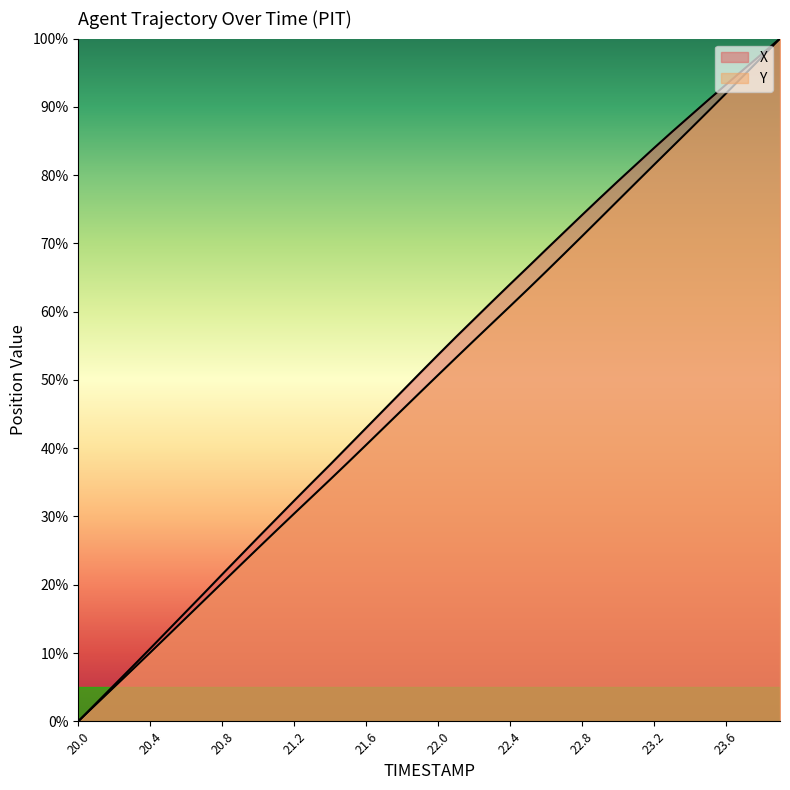

Which category has the highest value in the Y series?

23.9